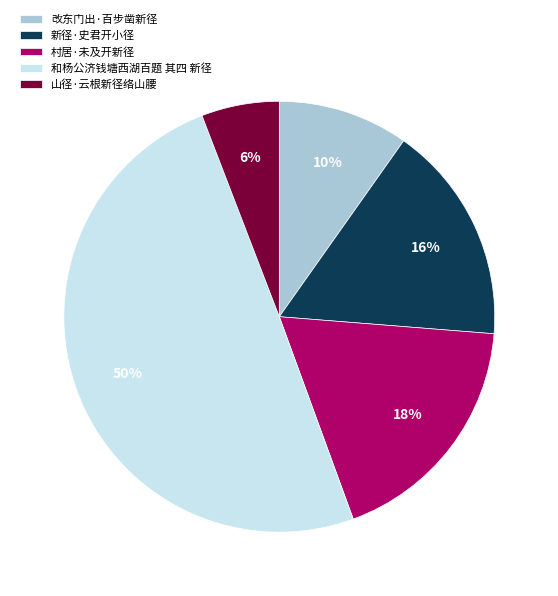

Does 改东门出·百步凿新径 represent more than half of the total?

No